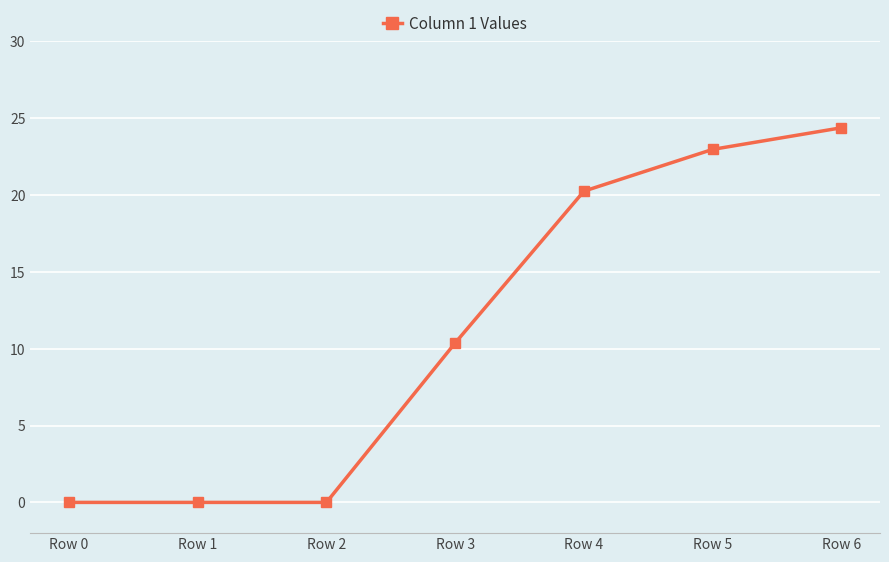

Where is the data nearest to the value 12?

Row 3